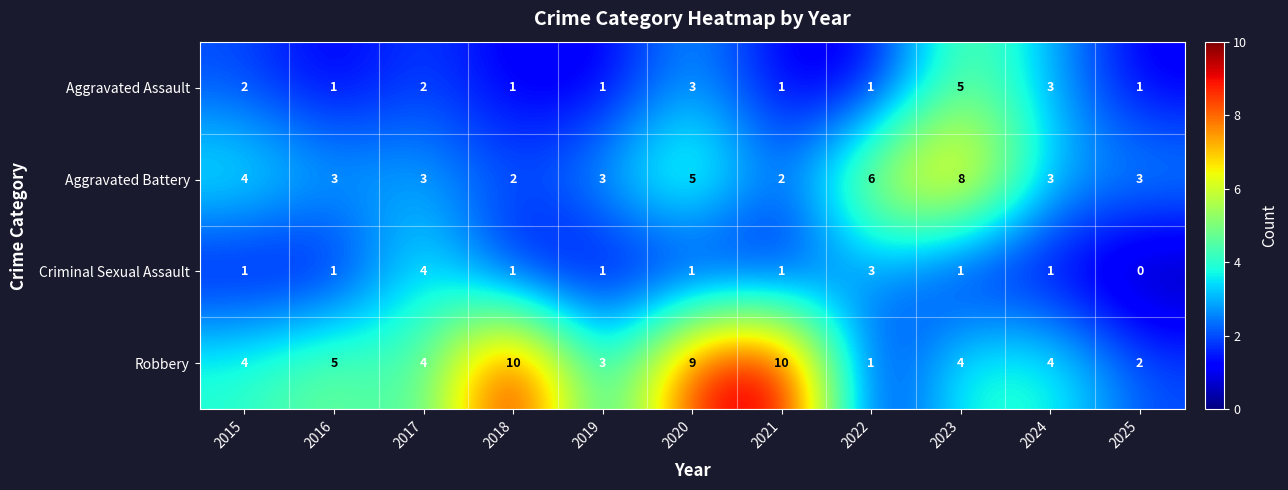

Rank the series by their maximum value, from highest to lowest.

Robbery, Aggravated Battery, Aggravated Assault, Criminal Sexual Assault